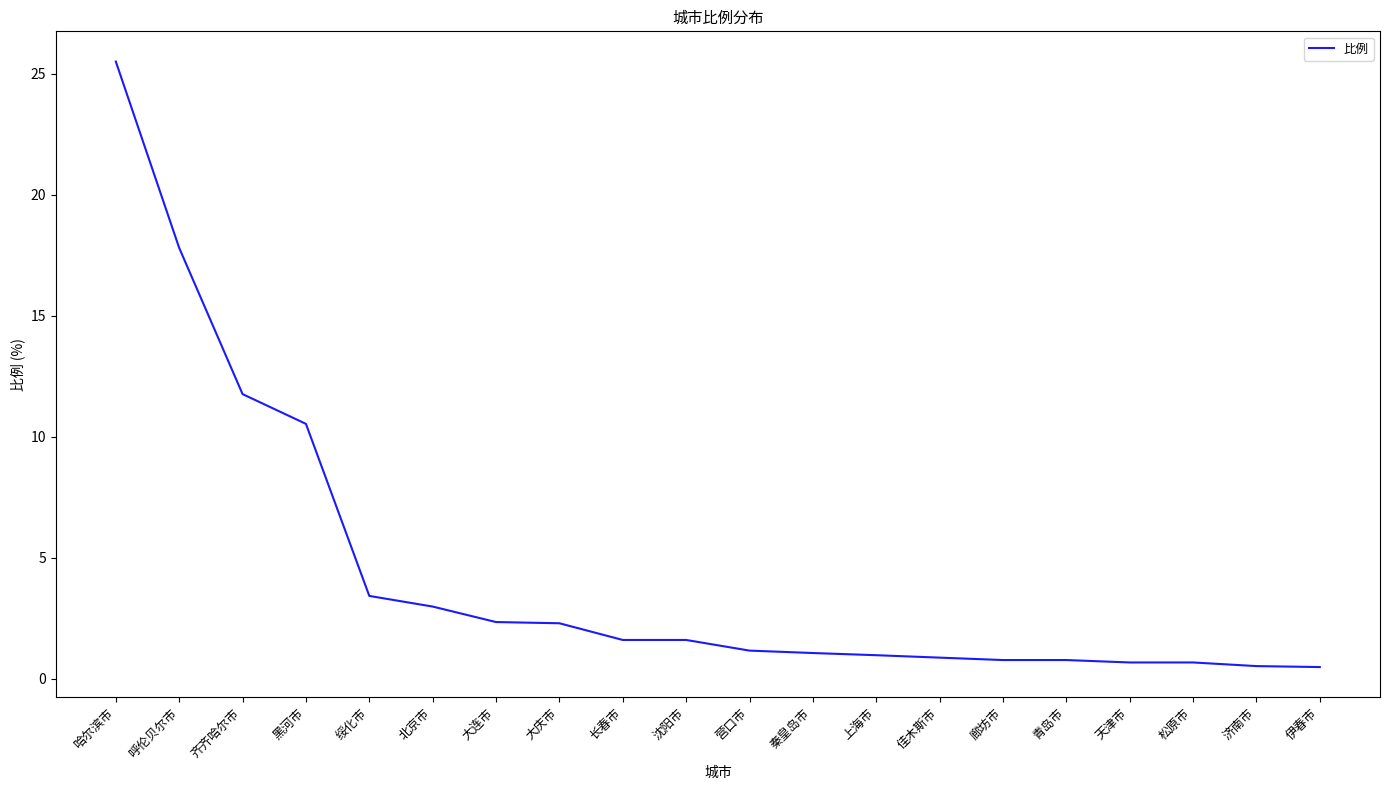

Approximately how many times larger is the value at 北京市 compared to 大连市?

1.3